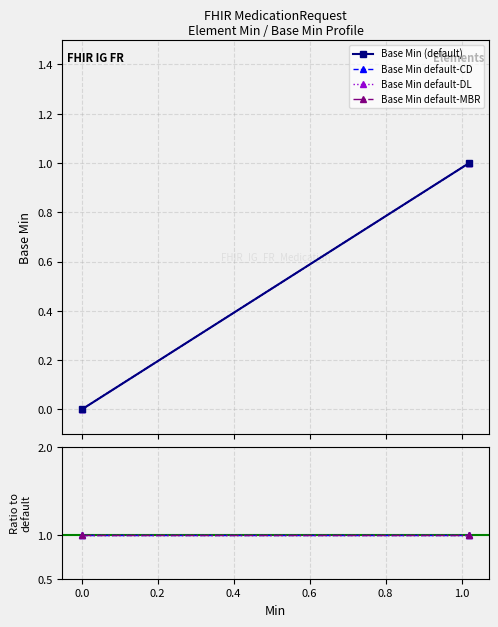

How many lines are shown in the chart?

4